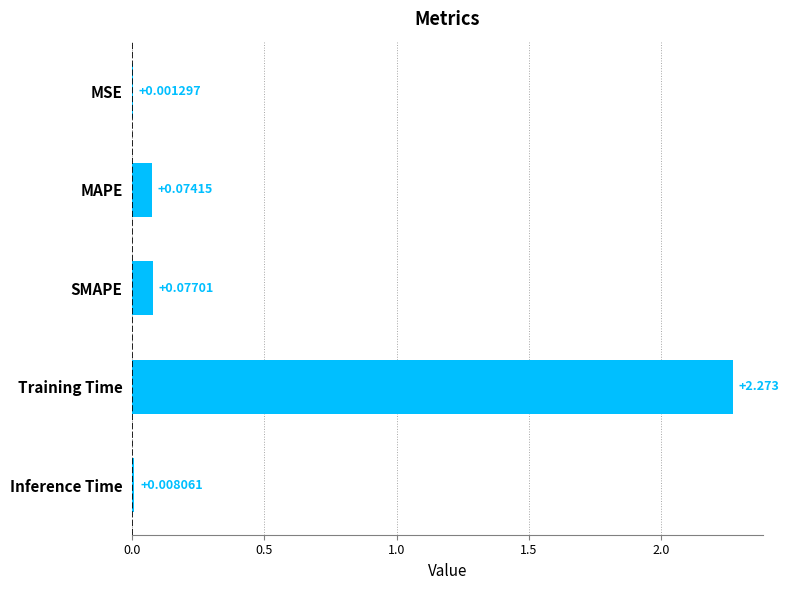

What is the sum of all values?

2.4